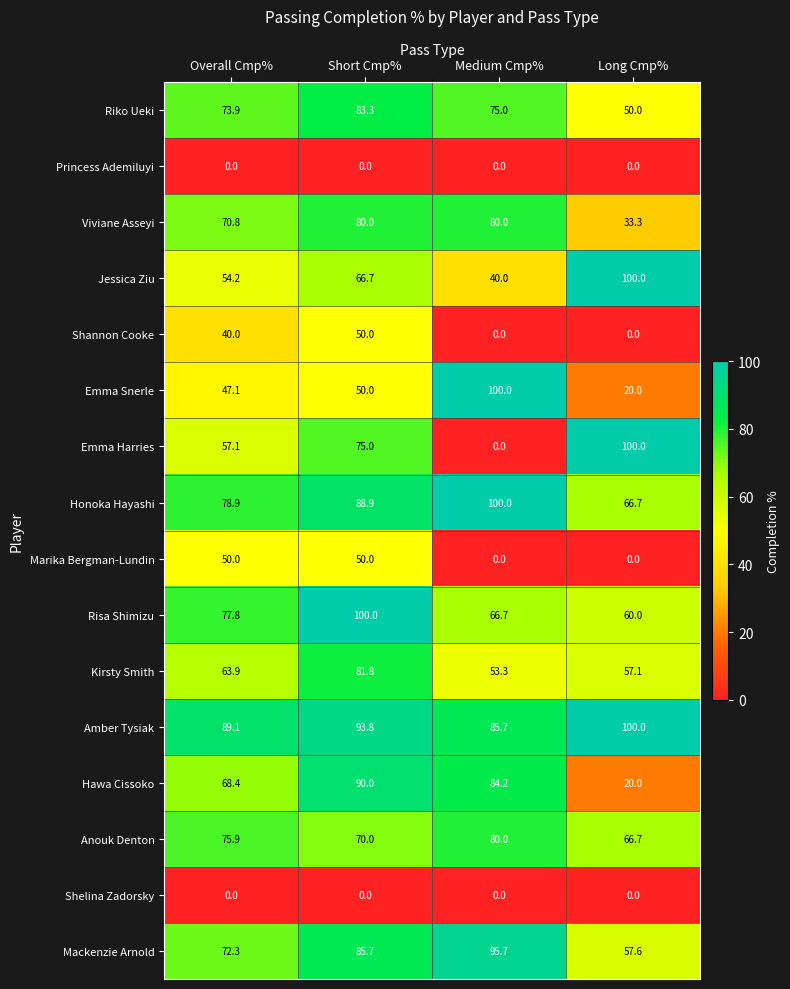

What is the difference between the maximum and minimum values in the Emma Snerle series?

80.0